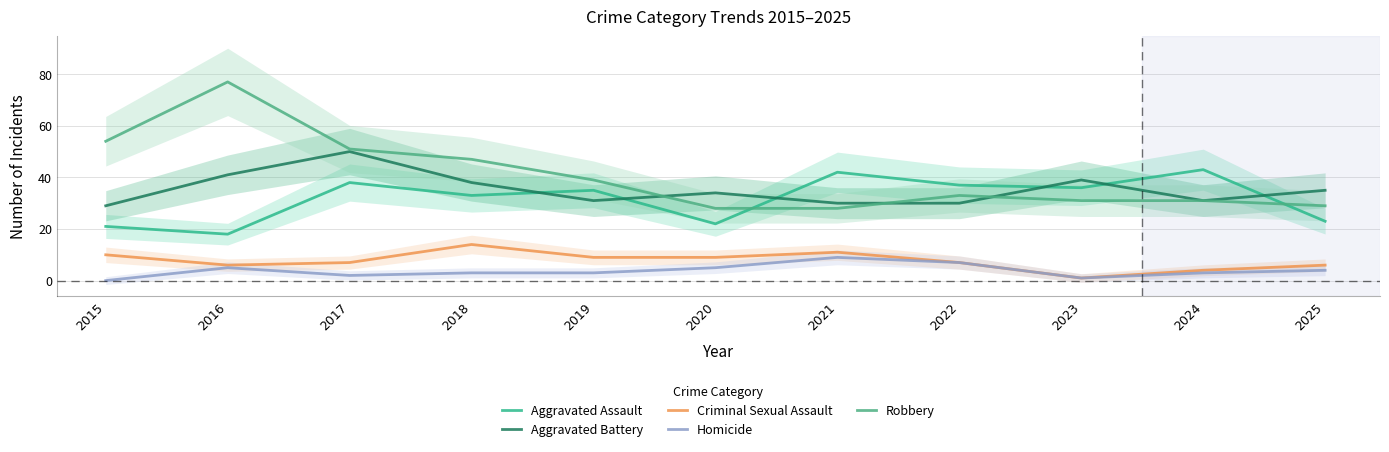

List the series in order of their peak value, lowest first.

Homicide, Criminal Sexual Assault, Aggravated Assault, Aggravated Battery, Robbery